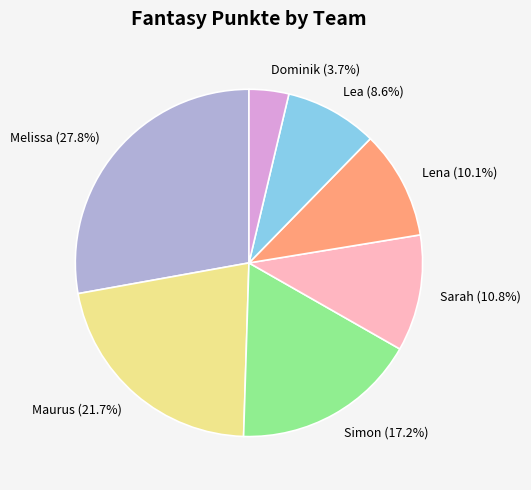

To the nearest percent, what is the difference between the Melissa and Lena slice percentages?

18%